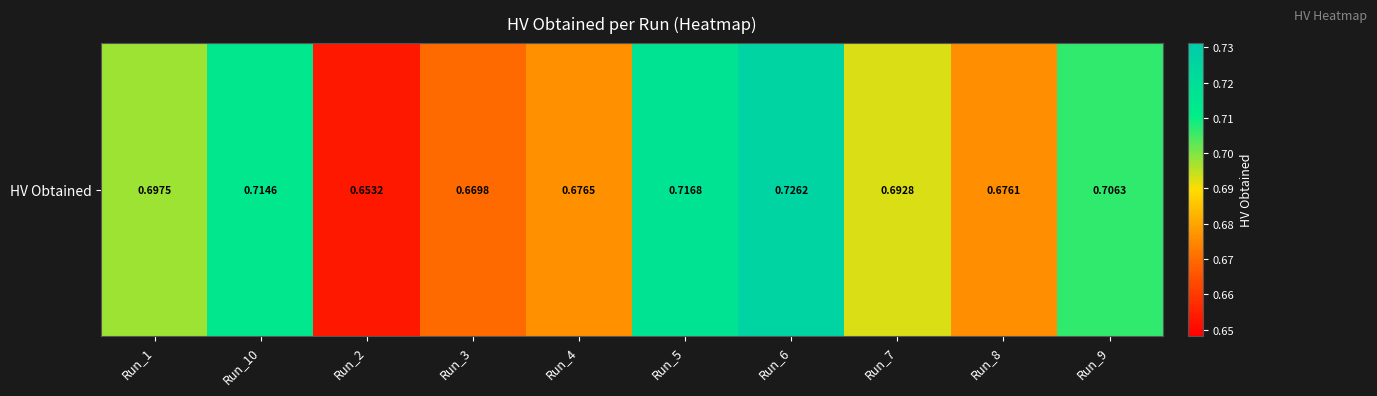

List the labels in order of value, largest first.

Run_6, Run_5, Run_10, Run_9, Run_1, Run_7, Run_4, Run_8, Run_3, Run_2